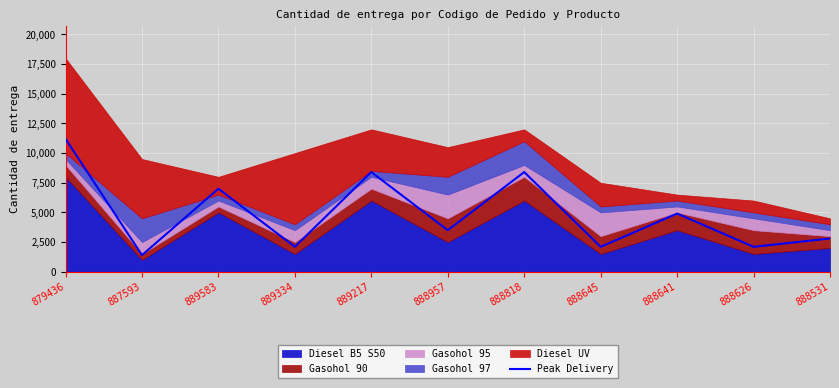

Where is the data nearest to the value 6300?

889583